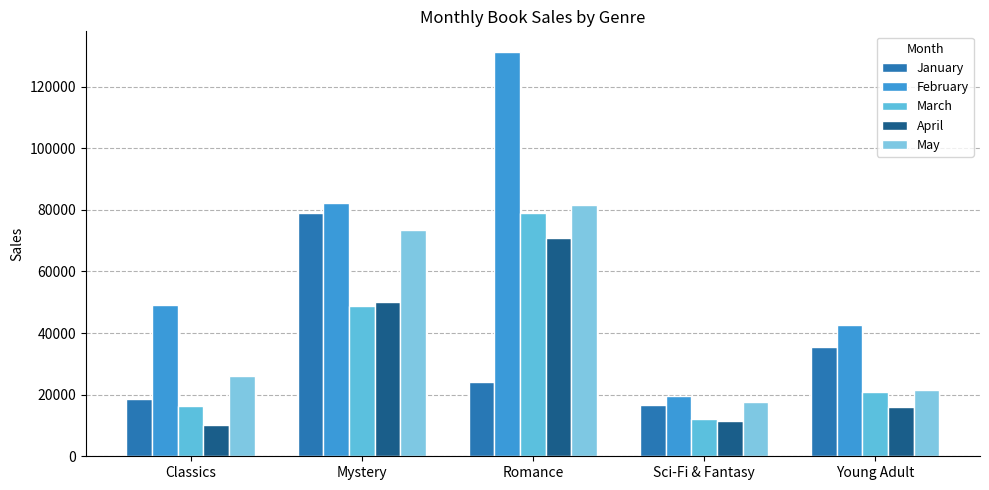

What is the smallest value displayed?

10017